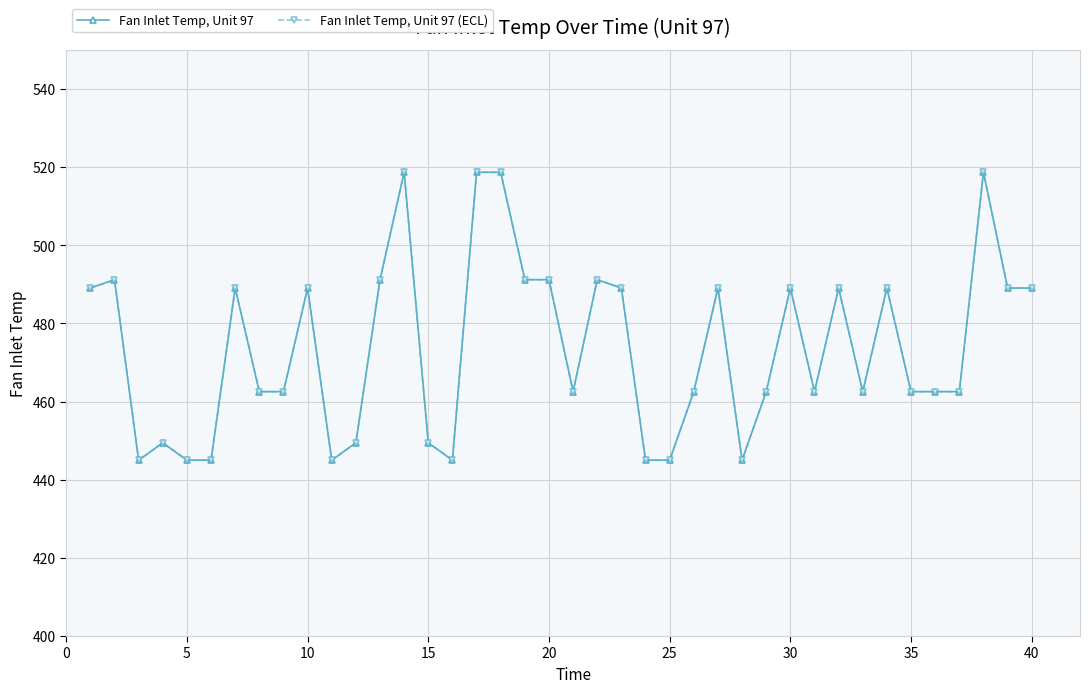

Does the chart have visible grid lines?

Yes